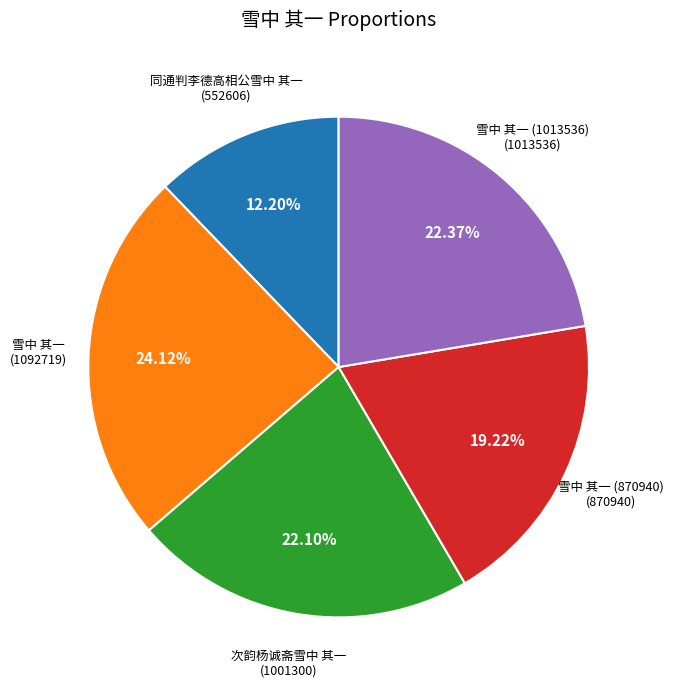

Does any single category account for the majority?

No